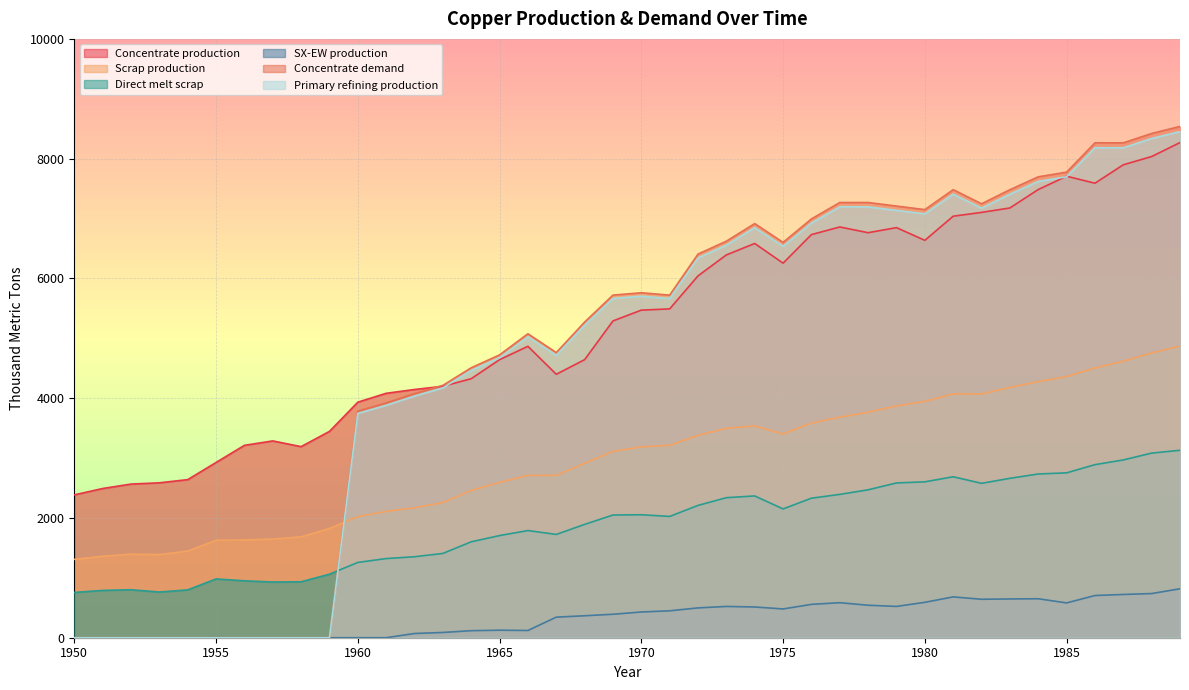

Count the number of categories in the chart.

40